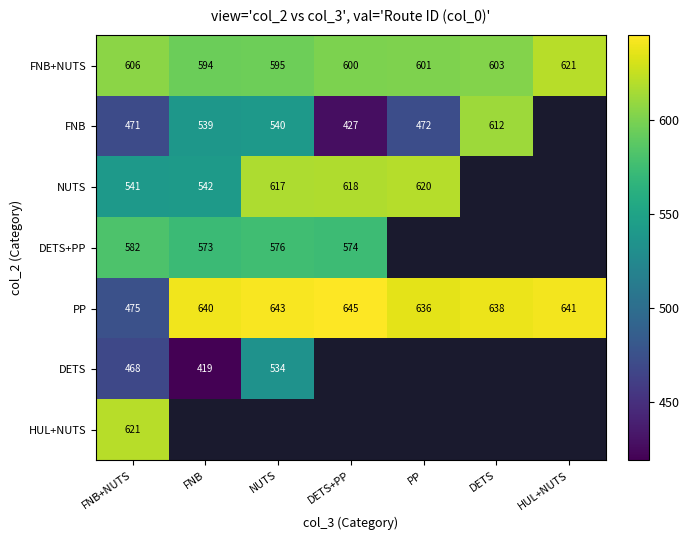

True or false: NUTS has a value of 826 at DETS+PP.

False